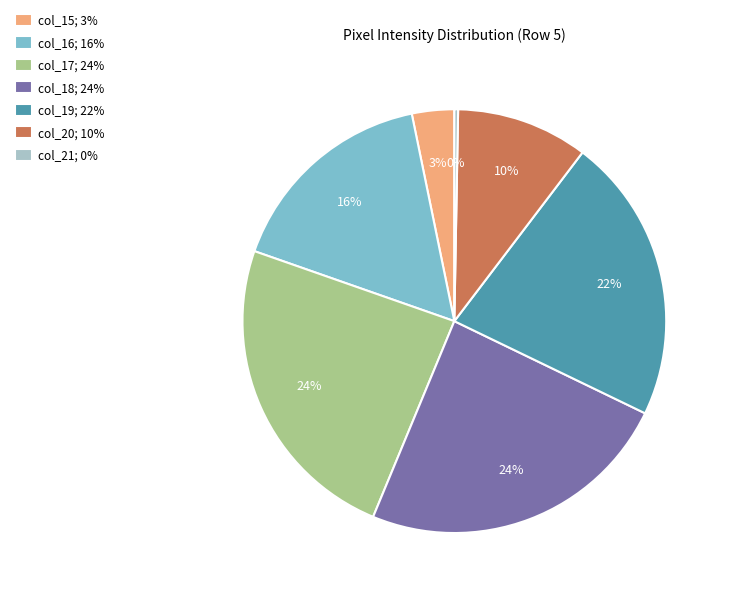

Combined, do col_19; 22% and col_15; 3% account for over 50%?

No